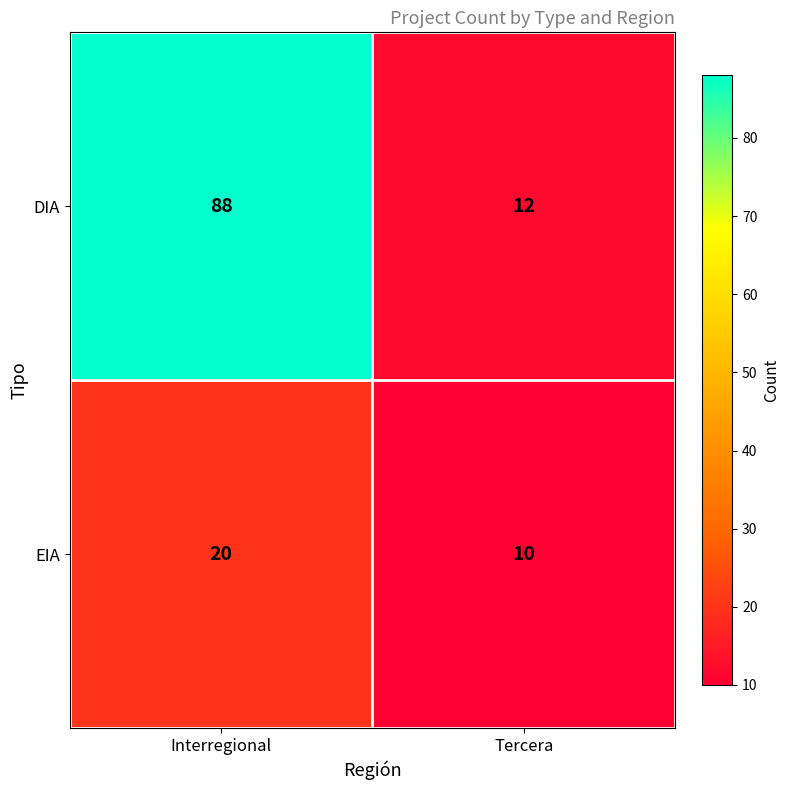

Which label corresponds to the smallest value in the chart?

Tercera